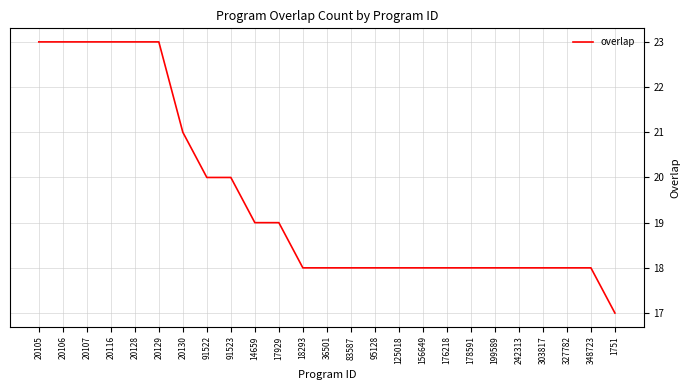

The chart shows a value of 18 at 348723. True or false?

True